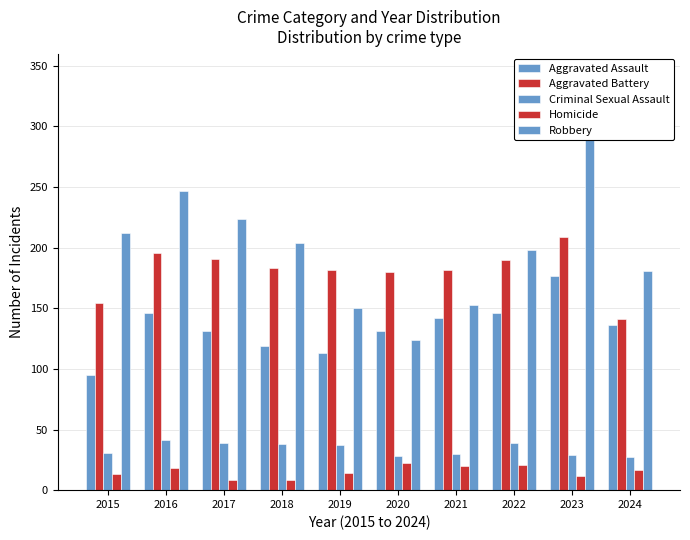

What value does the Aggravated Battery series have at 2015, to the nearest 10?

150